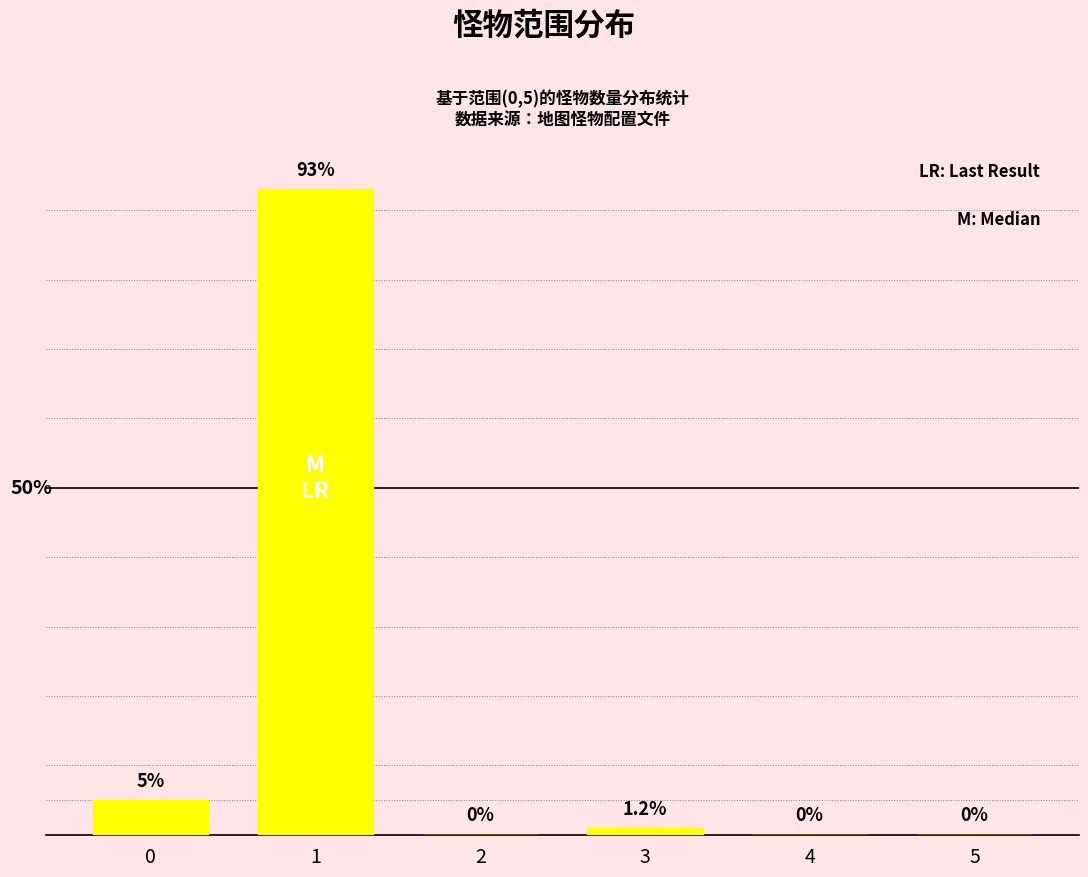

Are the bars horizontal?

No